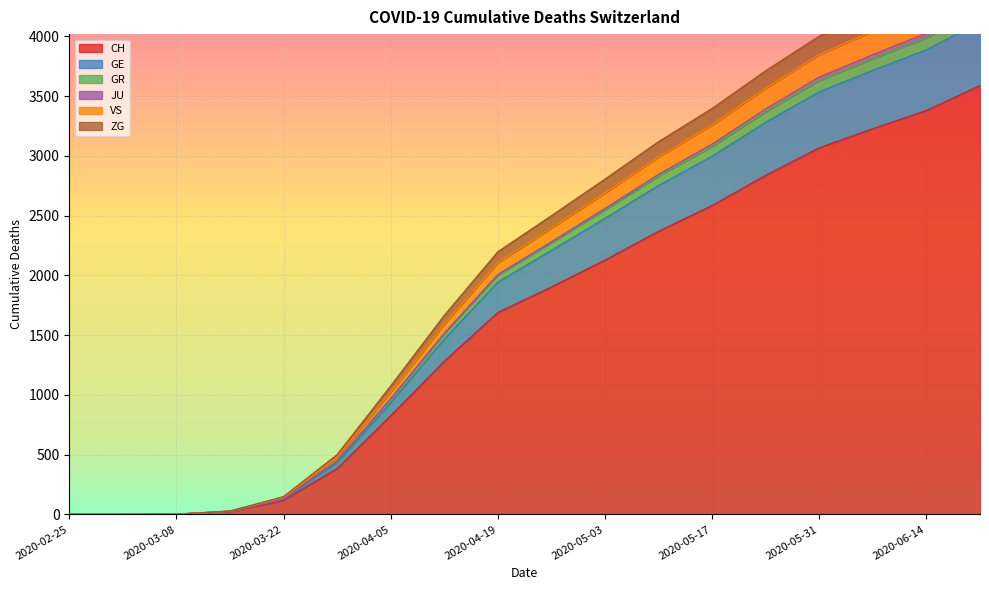

The GR series shows 2293 at 2020-04-12. True or false?

False